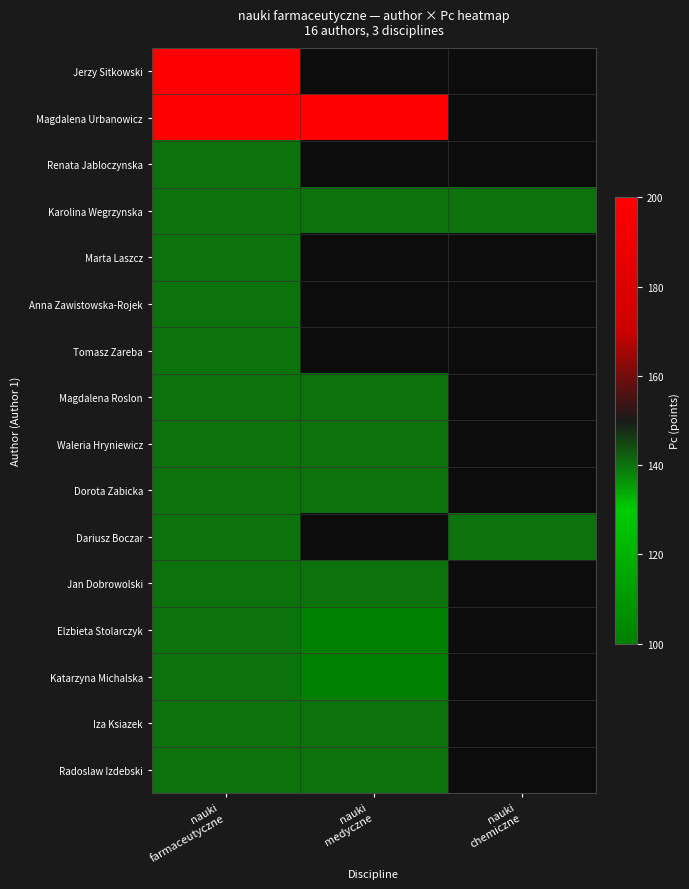

Rank the series at nauki medyczne from highest to lowest value.

Jerzy Sitkowski, Magdalena Urbanowicz, Renata Jabloczynska, Karolina Wegrzynska, Marta Laszcz, Anna Zawistowska-Rojek, Tomasz Zareba, Magdalena Roslon, Waleria Hryniewicz, Dorota Zabicka, Dariusz Boczar, Jan Dobrowolski, Iza Ksiazek, Radoslaw Izdebski, Elzbieta Stolarczyk, Katarzyna Michalska